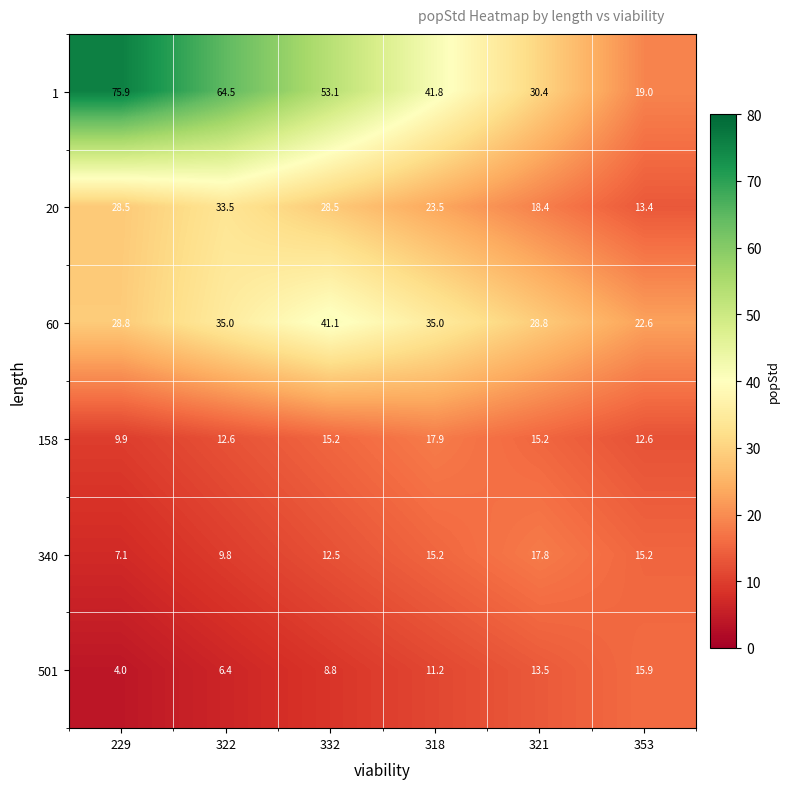

Which series has the largest total across all categories?

1